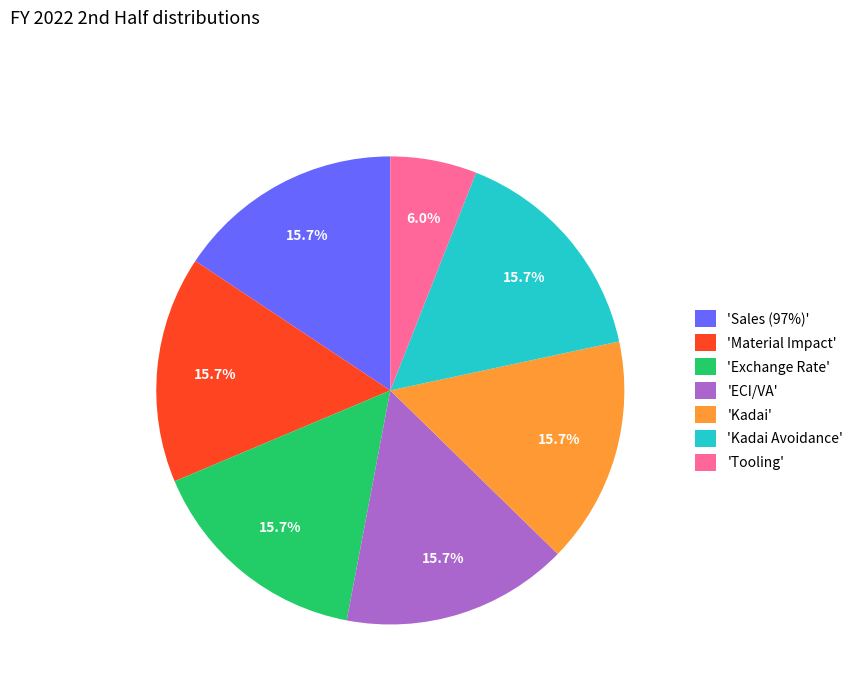

Count the number of slices in the pie.

7